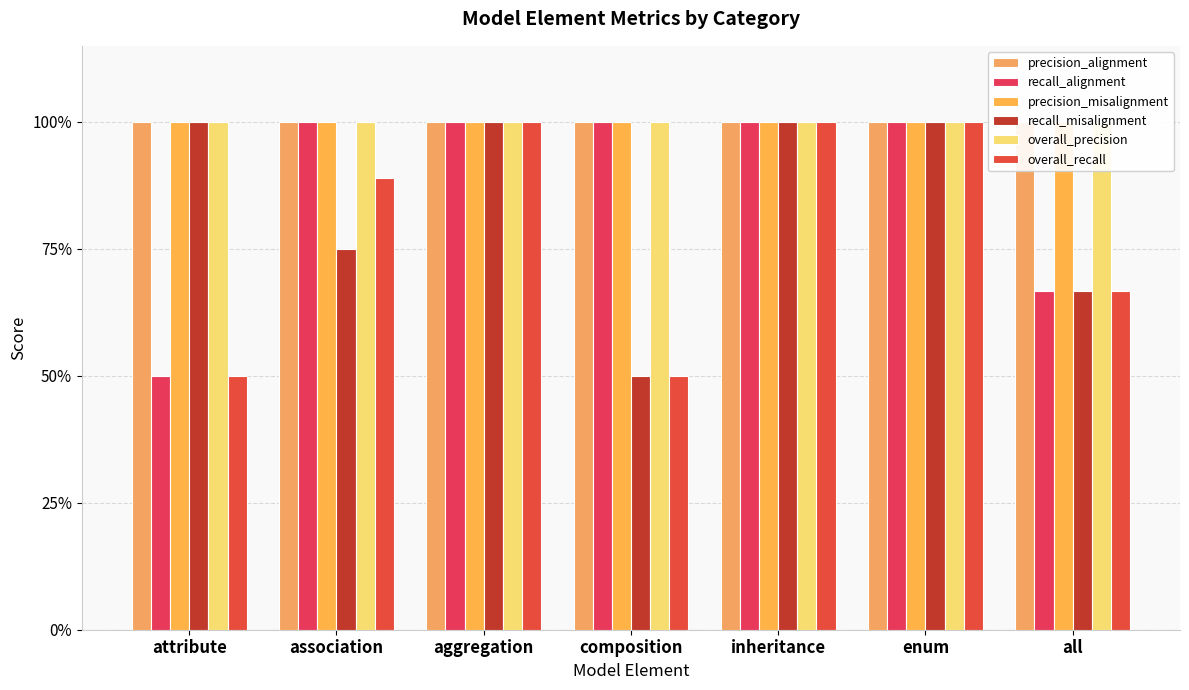

Which series has the widest spread of values?

recall_alignment